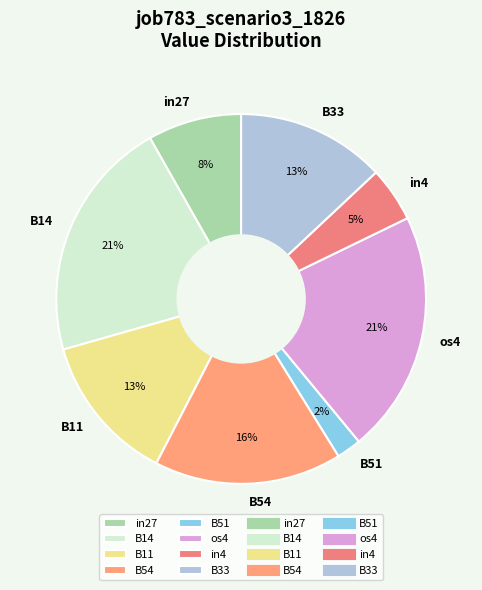

Between in27 and B11, which is larger?

B11